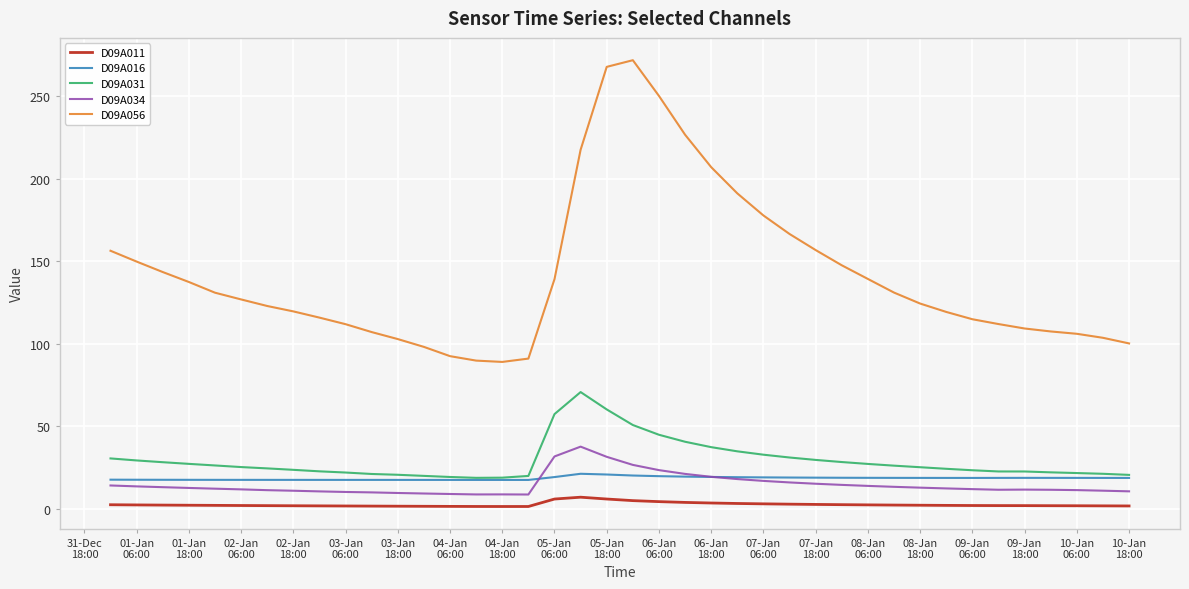

Which series has the widest spread of values?

D09A056